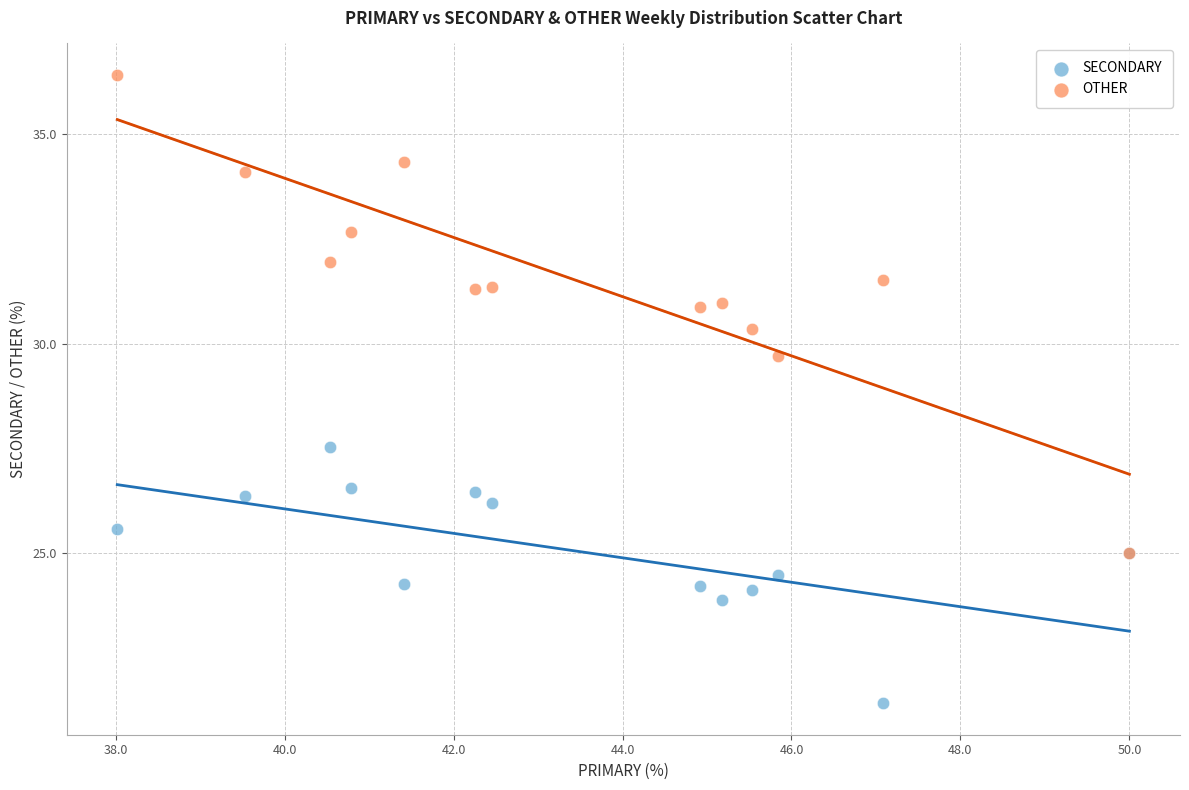

Which series contains the lowest Y value?

SECONDARY